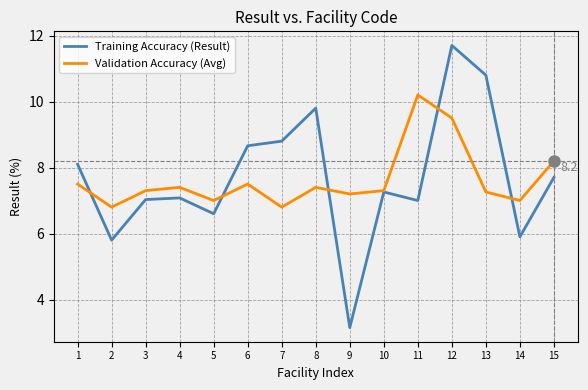

Rank the series by their maximum value, from lowest to highest.

Validation Accuracy (Avg), Training Accuracy (Result)